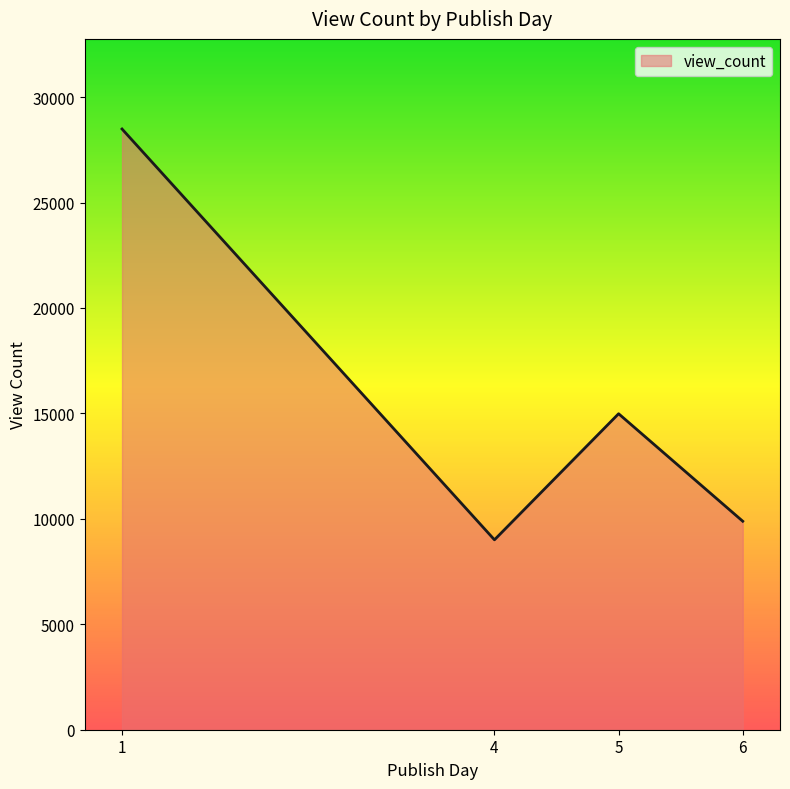

What is the approximate value at 5?

14985.0